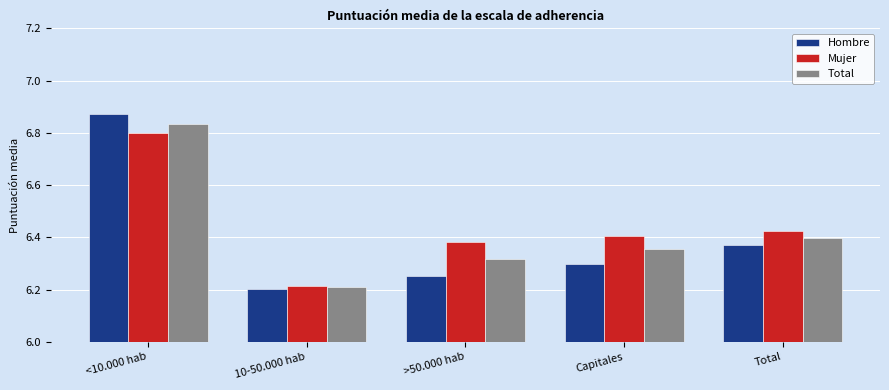

The value of Total at <10.000 hab is 3.0. True or false?

False